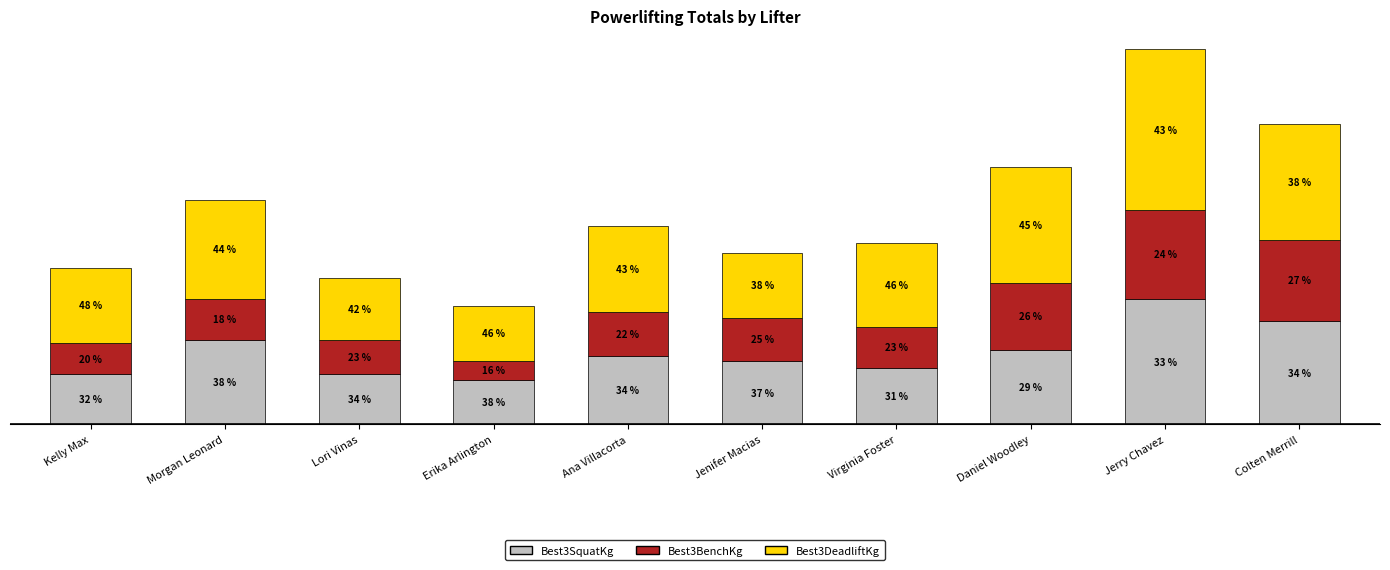

What is the label of the 2nd bar from the right?

Jerry Chavez